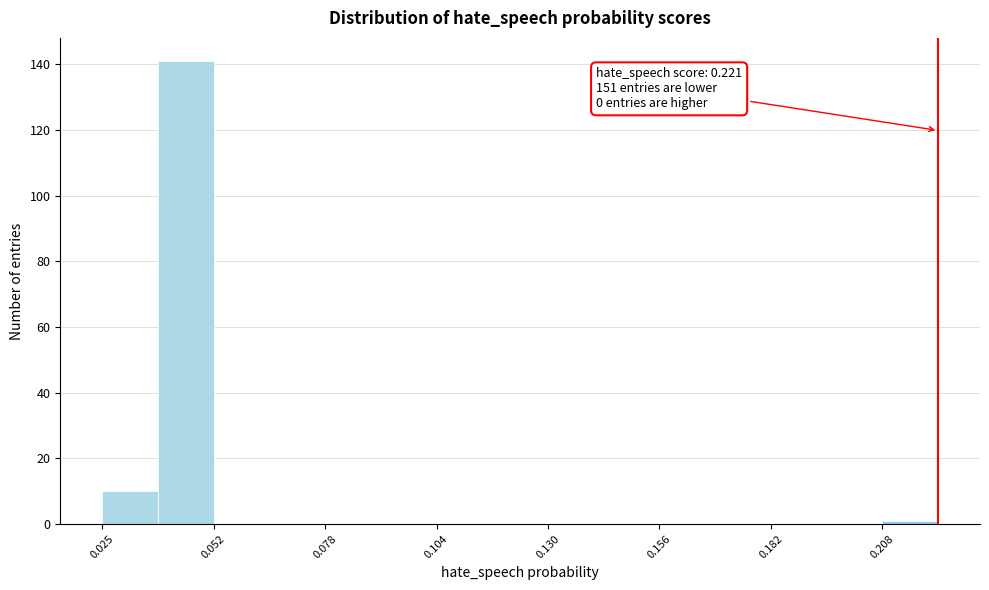

Read against the x-axis, roughly where is the centre of the tallest bar?

0.045